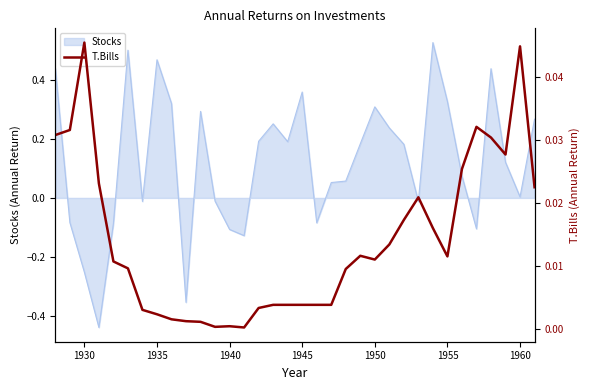

The value of Stocks at 1950 is 0.3. True or false?

True